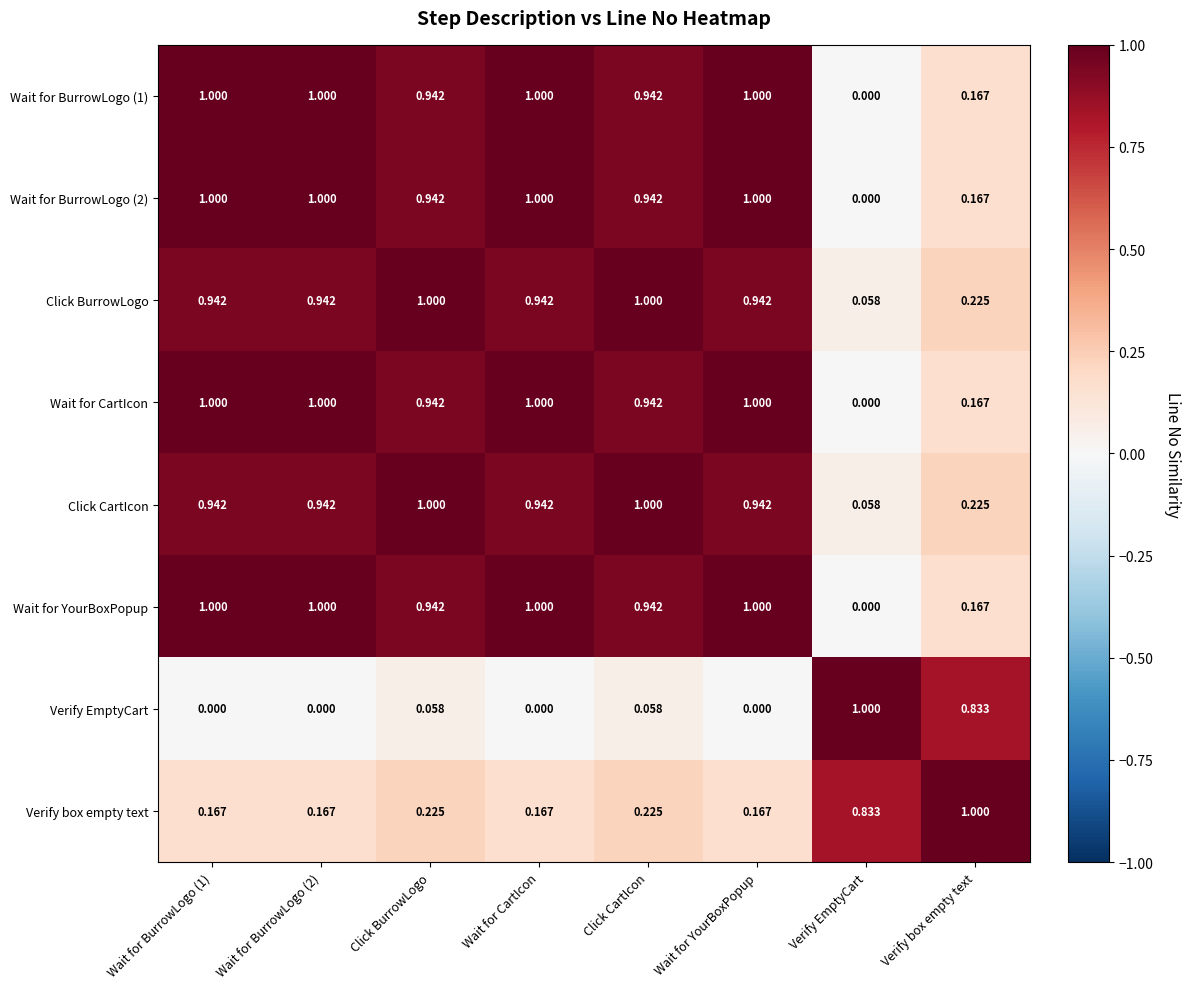

Is the value of Verify box empty text at Verify EmptyCart greater than the value of Wait for BurrowLogo (1) at Click BurrowLogo?

No